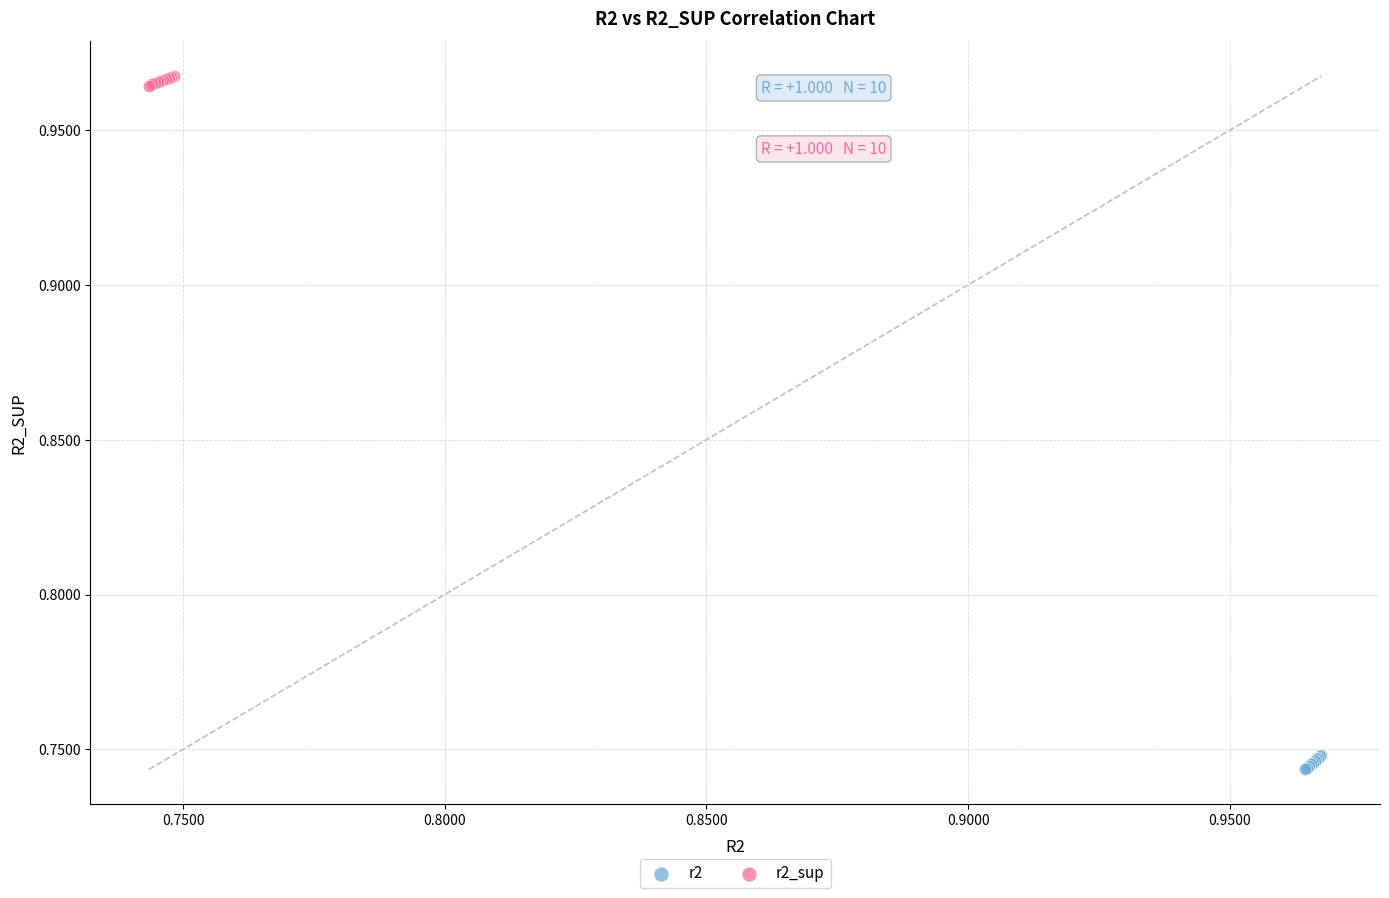

Which series contains the highest Y value?

r2_sup